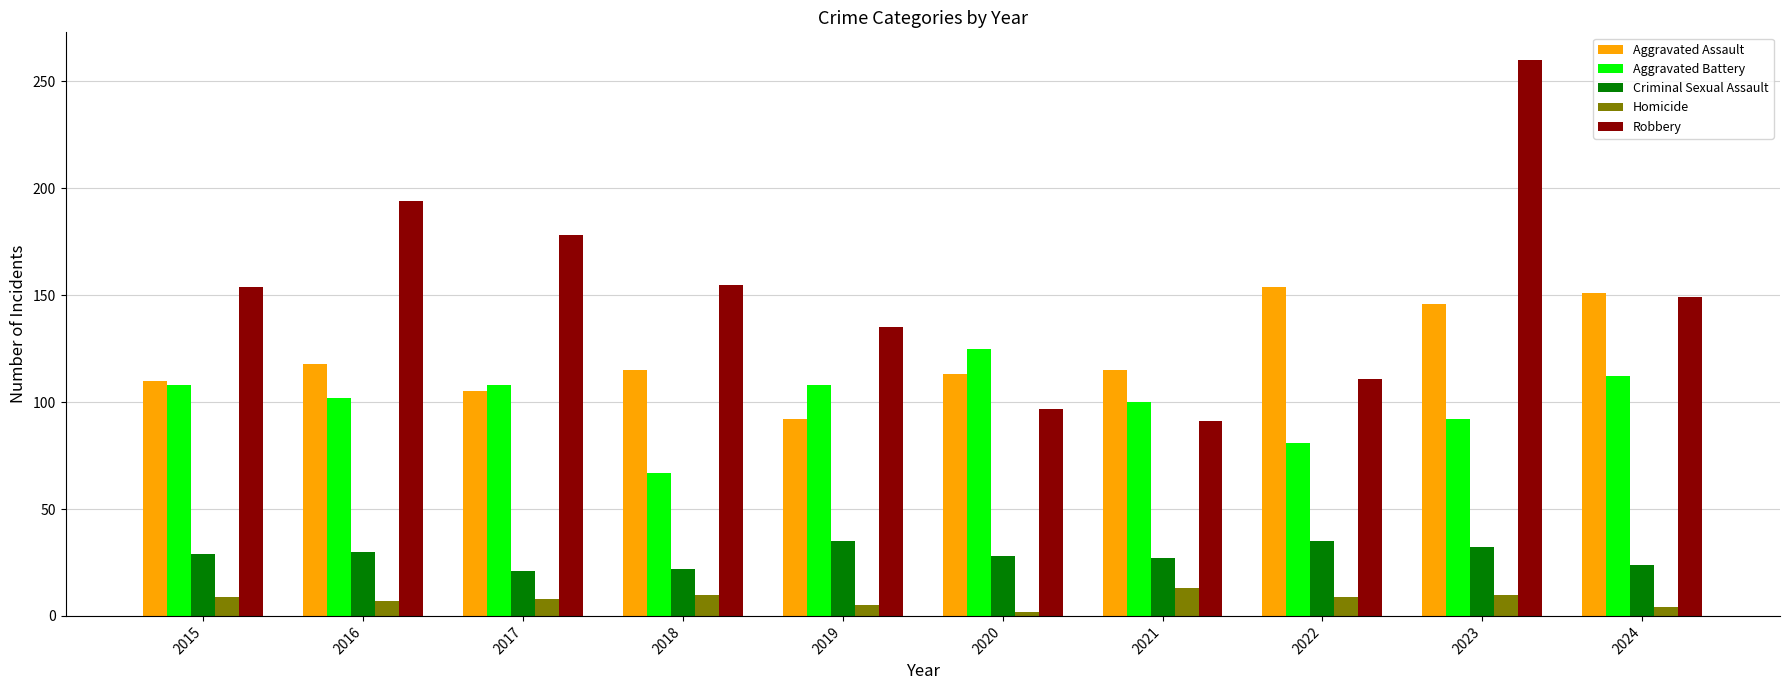

Which series changed the most between 2016 and 2020?

Robbery